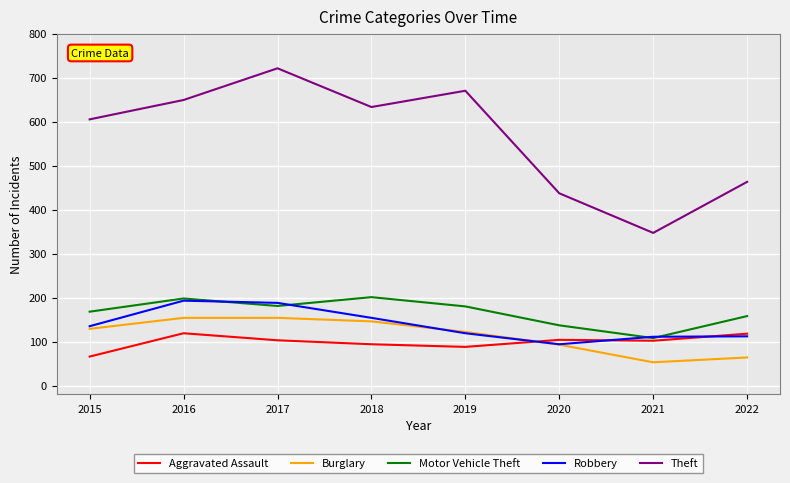

Which series has the largest range (max minus min)?

Theft